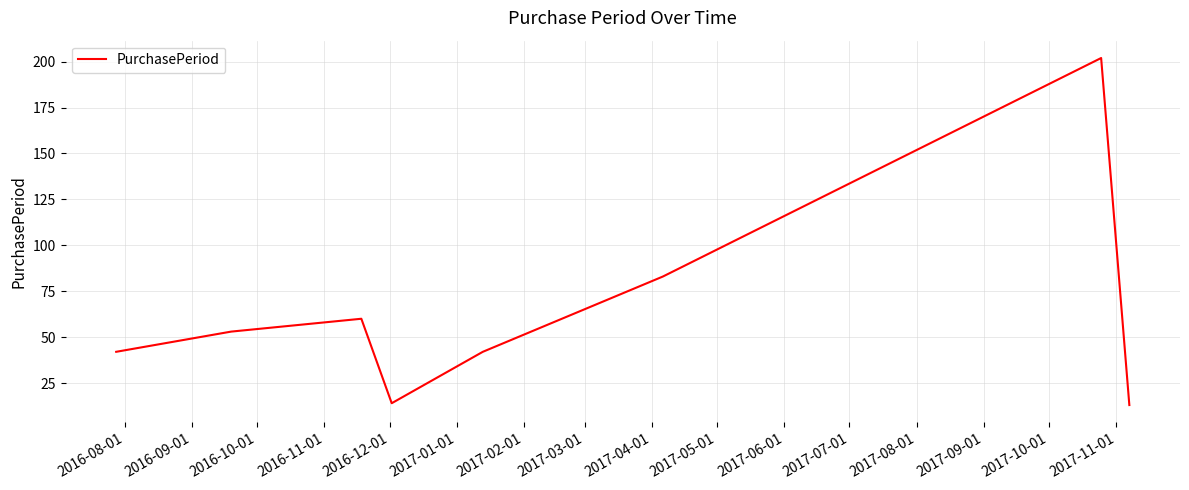

Reading left to right, extract all data points from this chart.

42	53	60	14	42	83	202	13